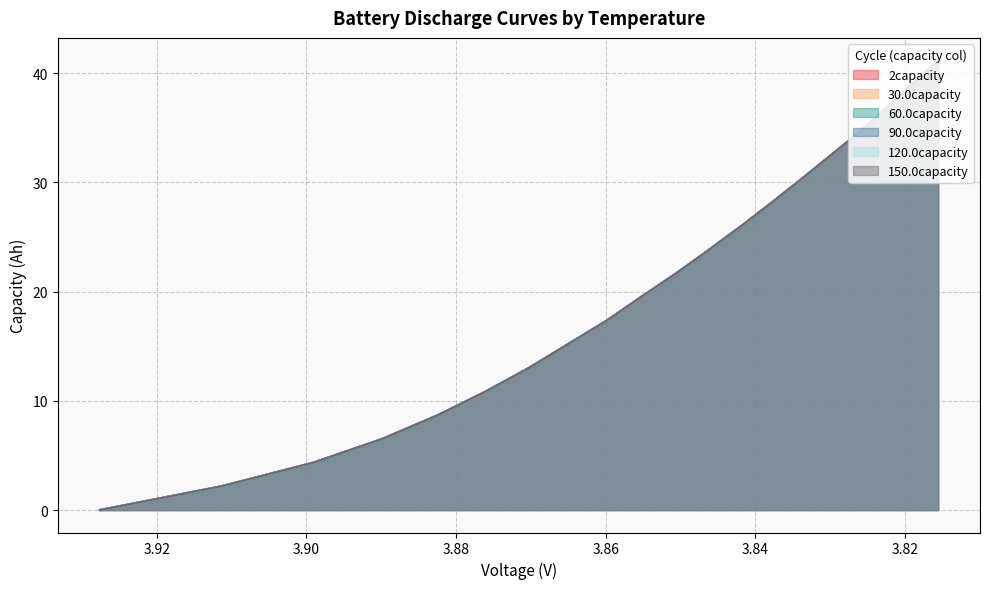

At which label is 30.0capacity closest to 20?

3.8553